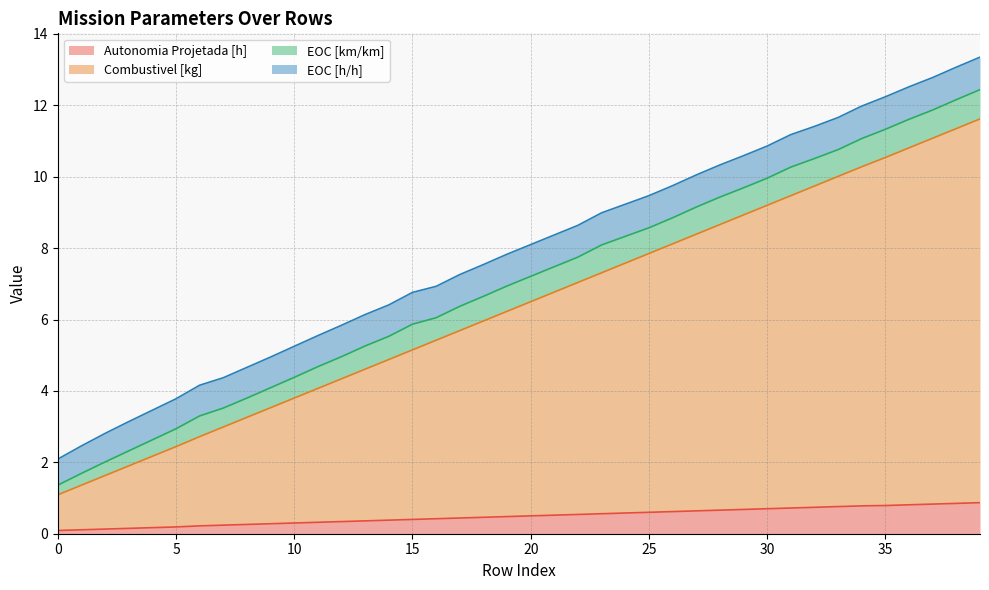

What is the value of the Combustivel [kg] point at the 14th from the left?

4.6